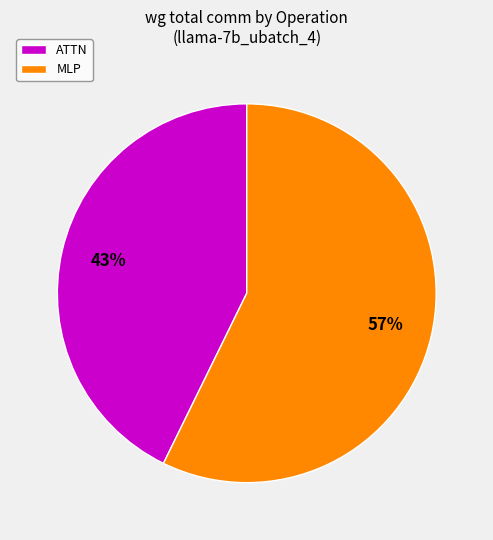

To the nearest percent, what is the difference between the ATTN and MLP slice percentages?

14%